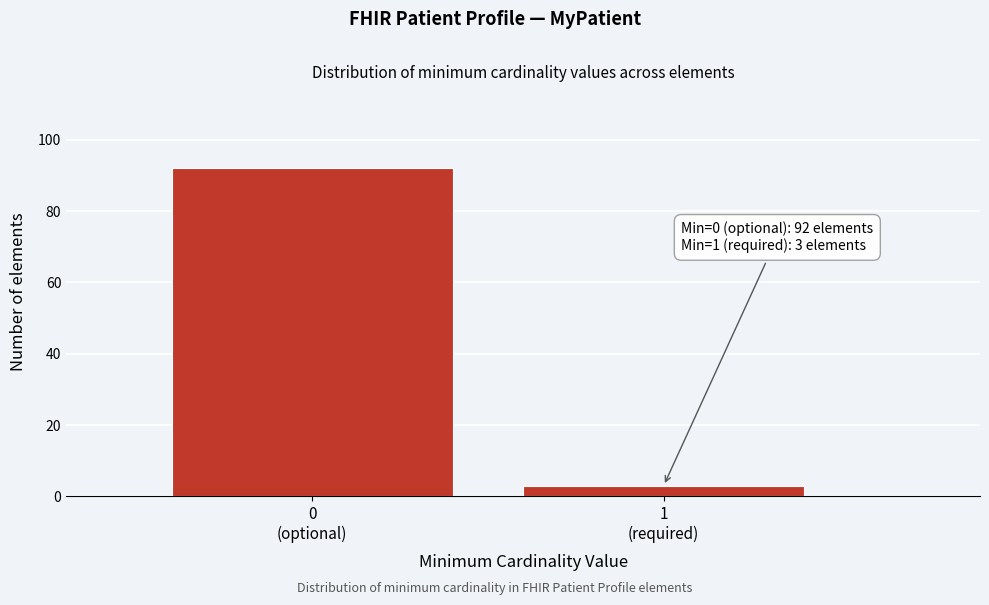

Reading left to right, what are all the values shown in this chart?

92	3